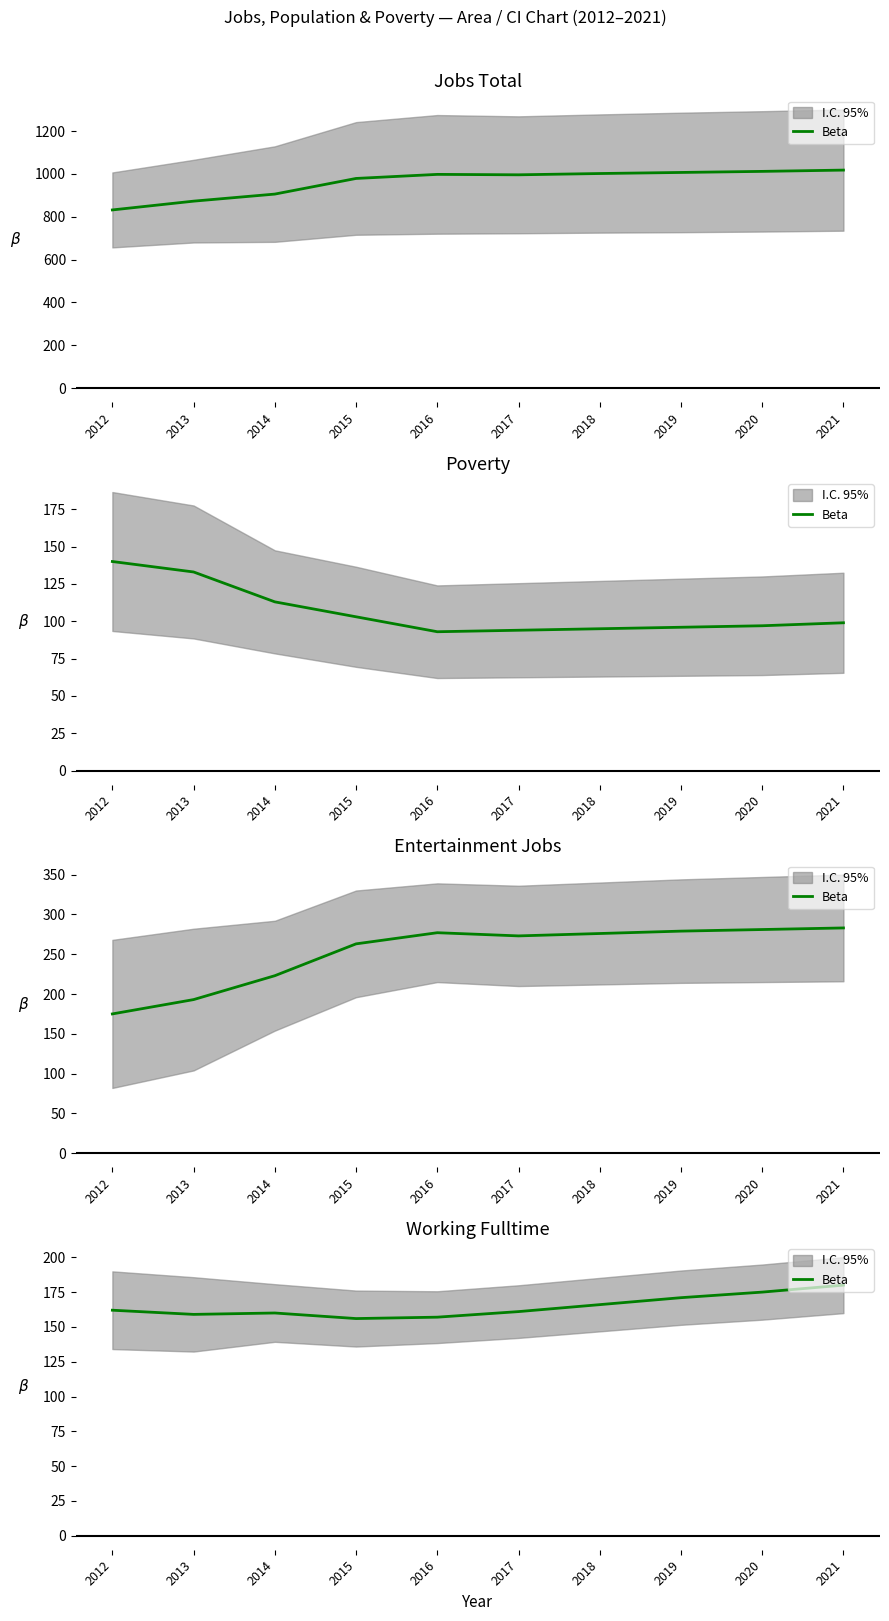

How many lines are shown in the chart?

1